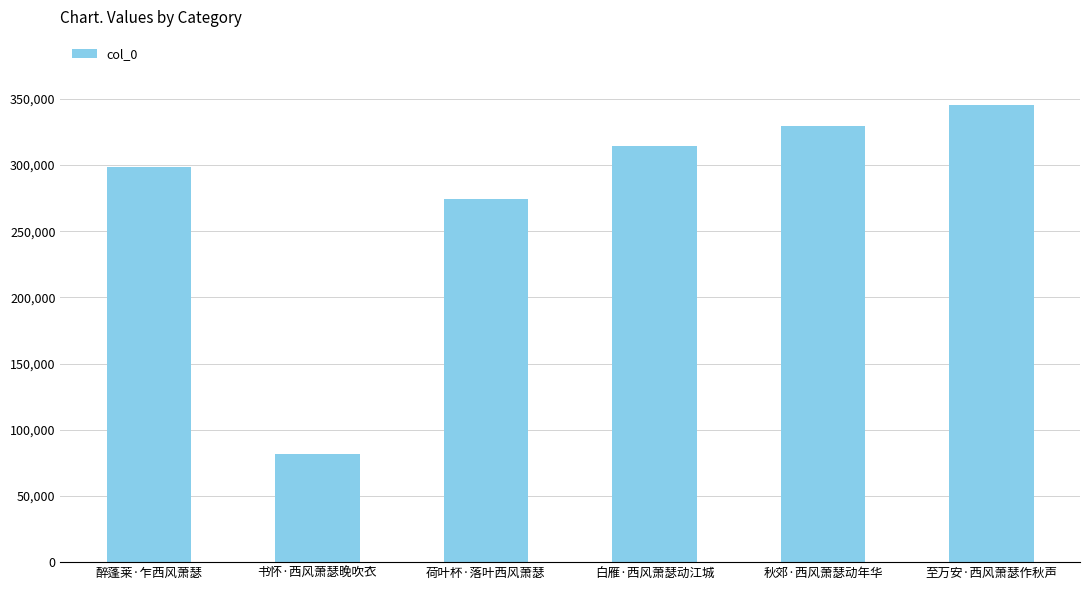

What value does the data have at 书怀·西风萧瑟晚吹衣, to the nearest 50?

81600